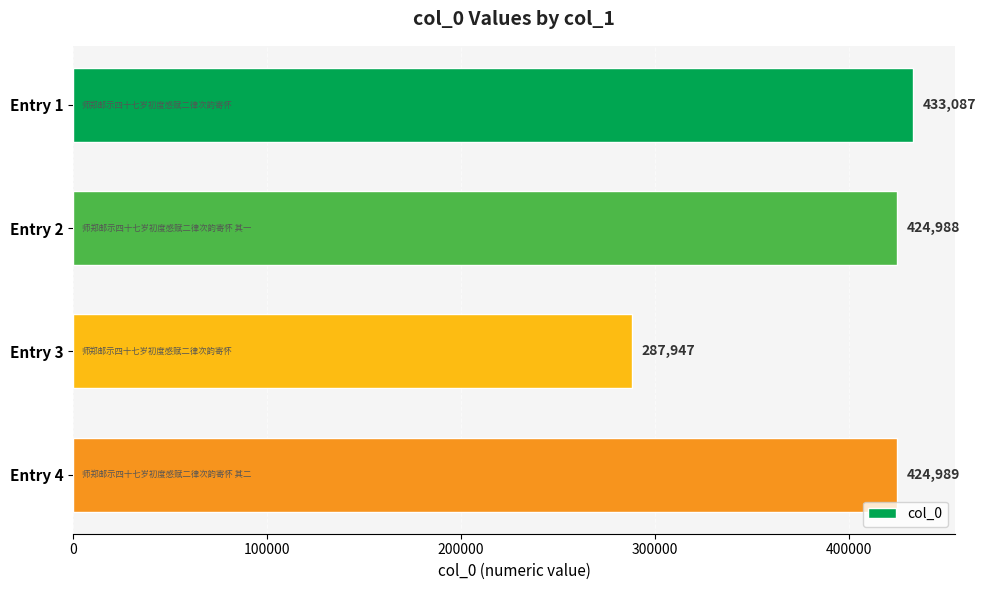

What is the change in value from Entry 1 to Entry 3?

-145140